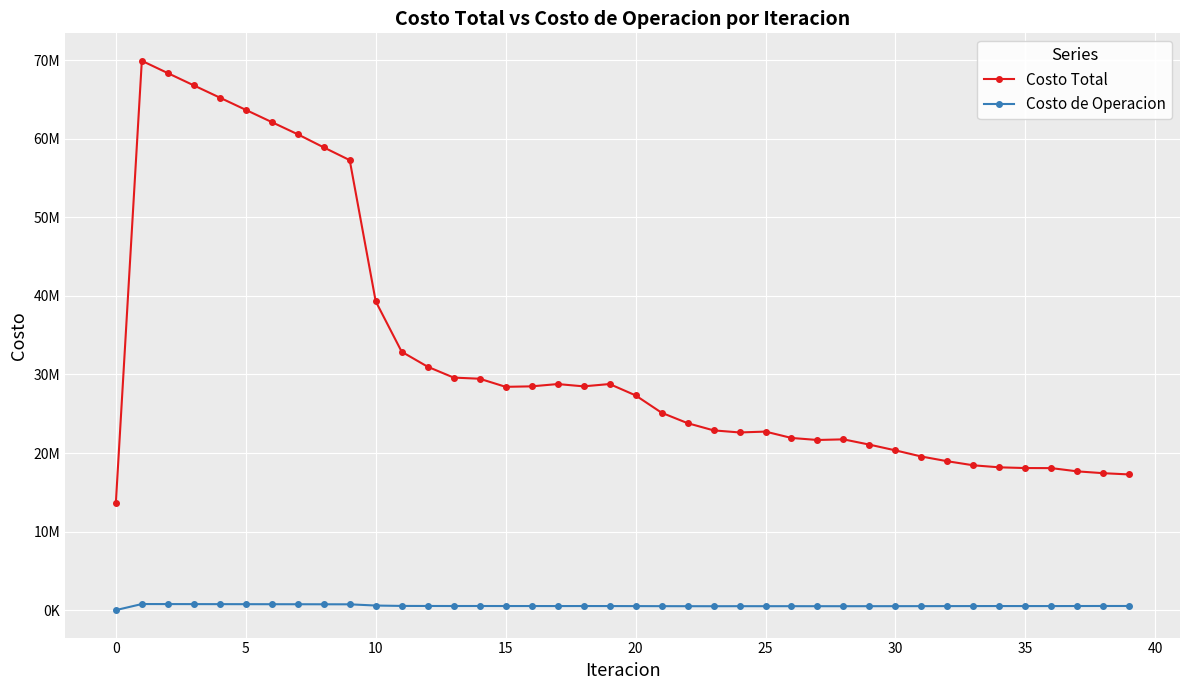

Does the chart have visible grid lines?

Yes